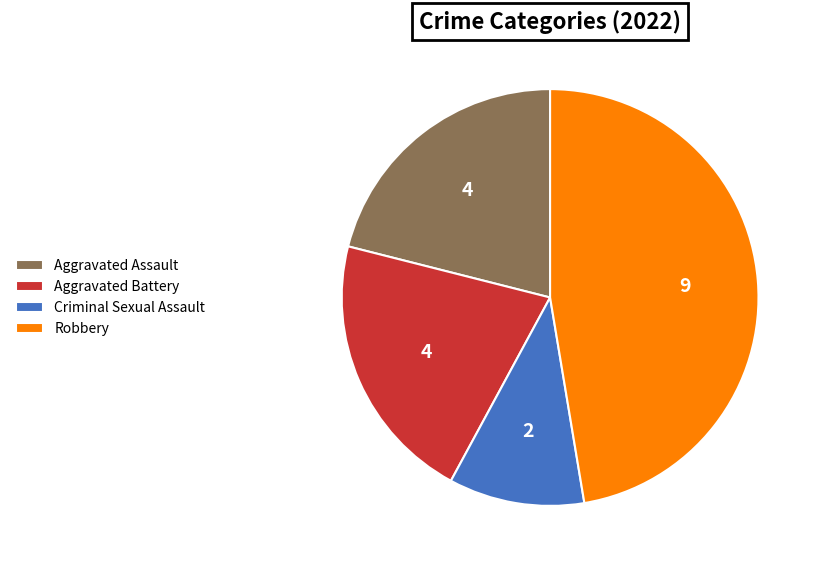

Approximately how many times larger is the value at Aggravated Battery compared to Robbery?

0.4